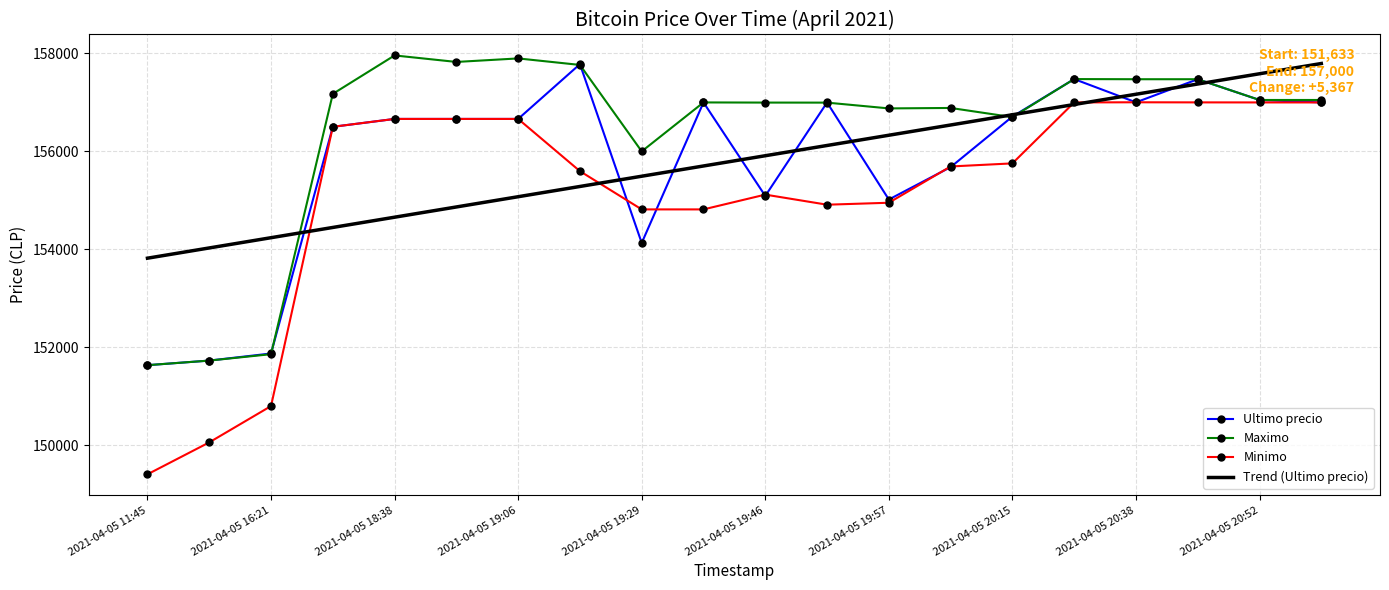

What is the highest value of the Ultimo precio series?

157782.0